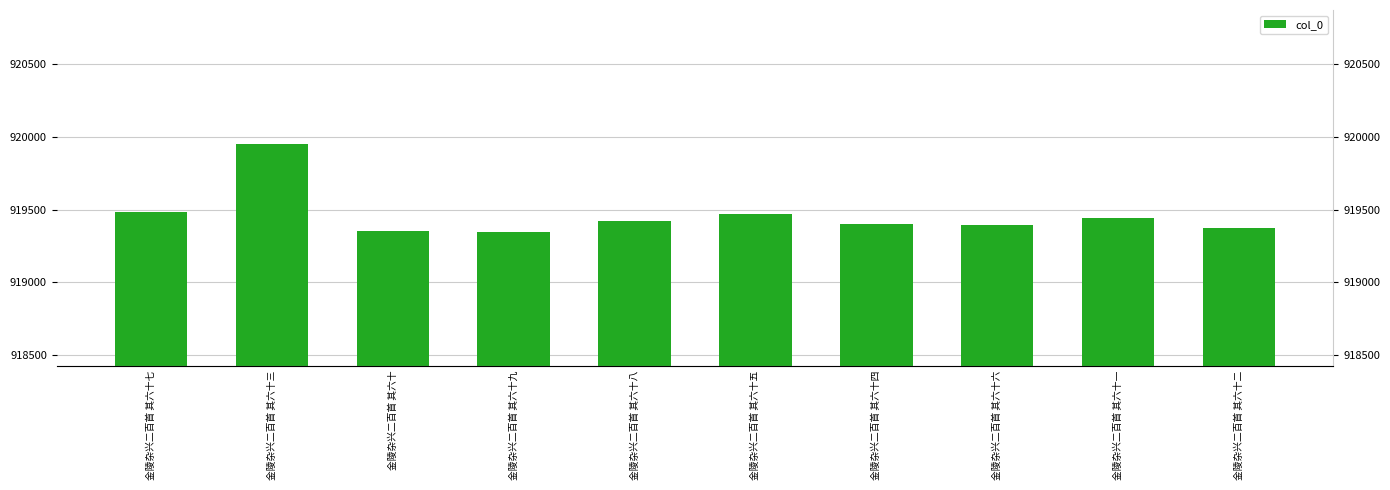

Where does the data first go above 919421?

金陵杂兴二百首 其六十七